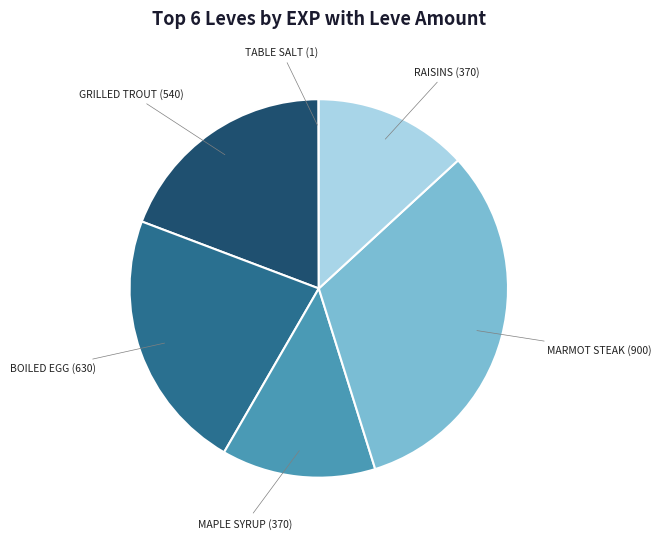

Does any single category account for the majority?

No